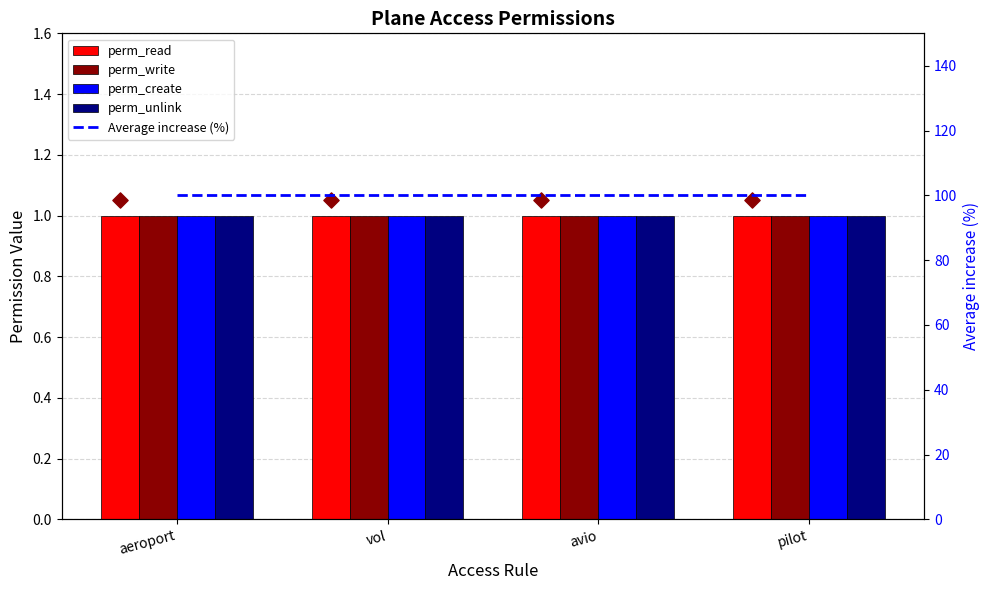

At which category is the sum across all series the highest?

aeroport